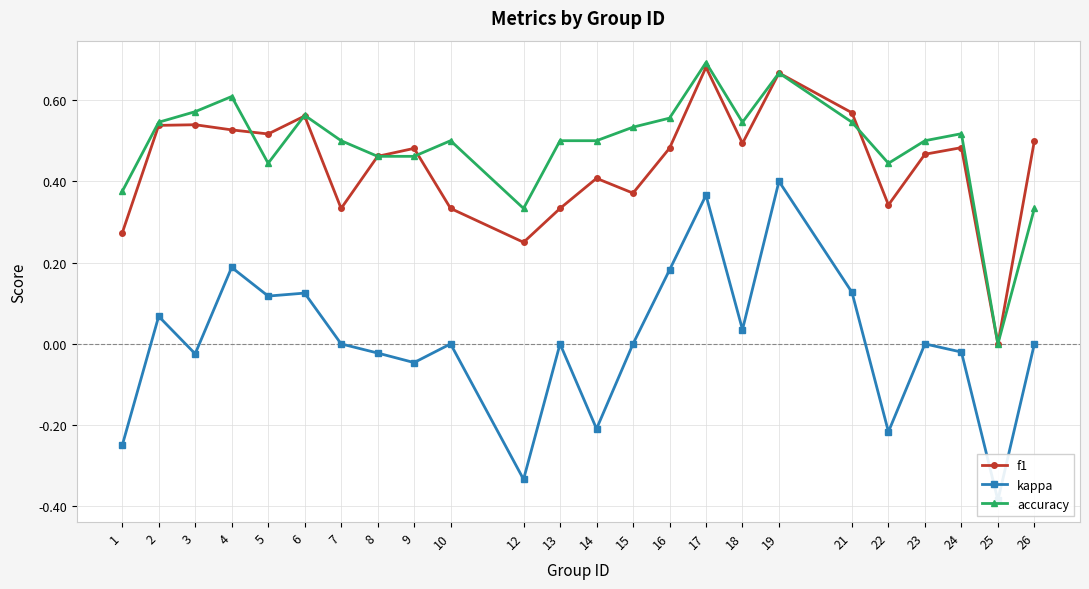

Between 9 and 24, which series saw the biggest shift?

accuracy